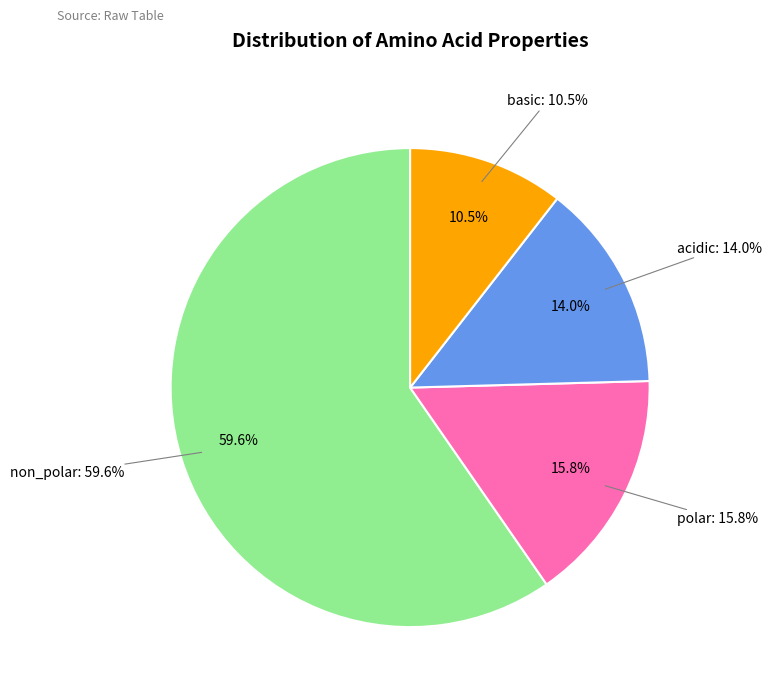

Does any single category account for the majority?

Yes